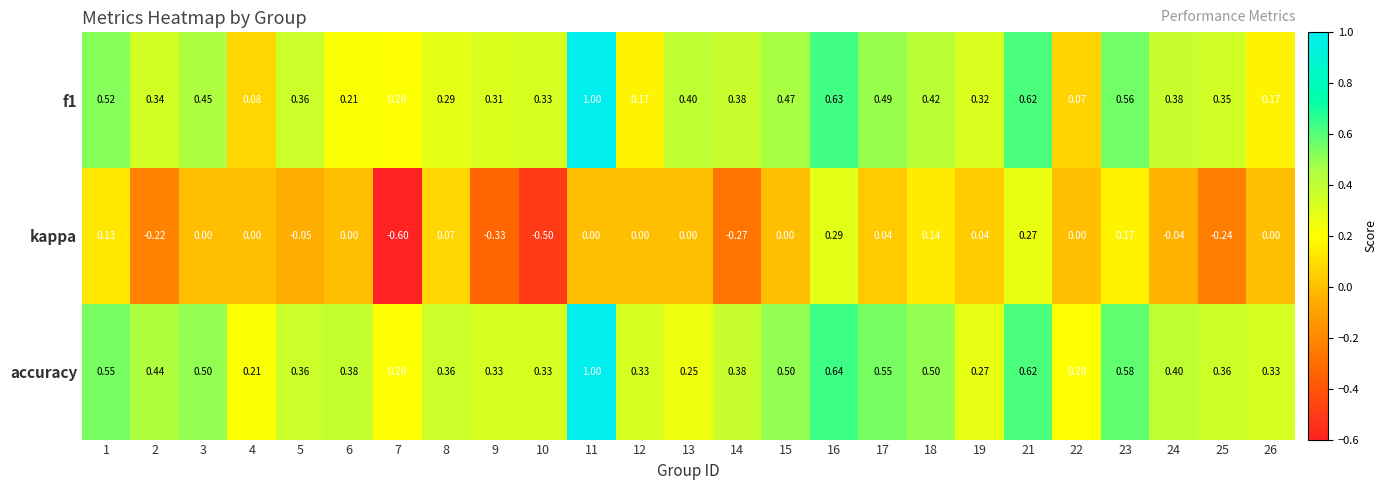

Which series has the largest total across all categories?

accuracy